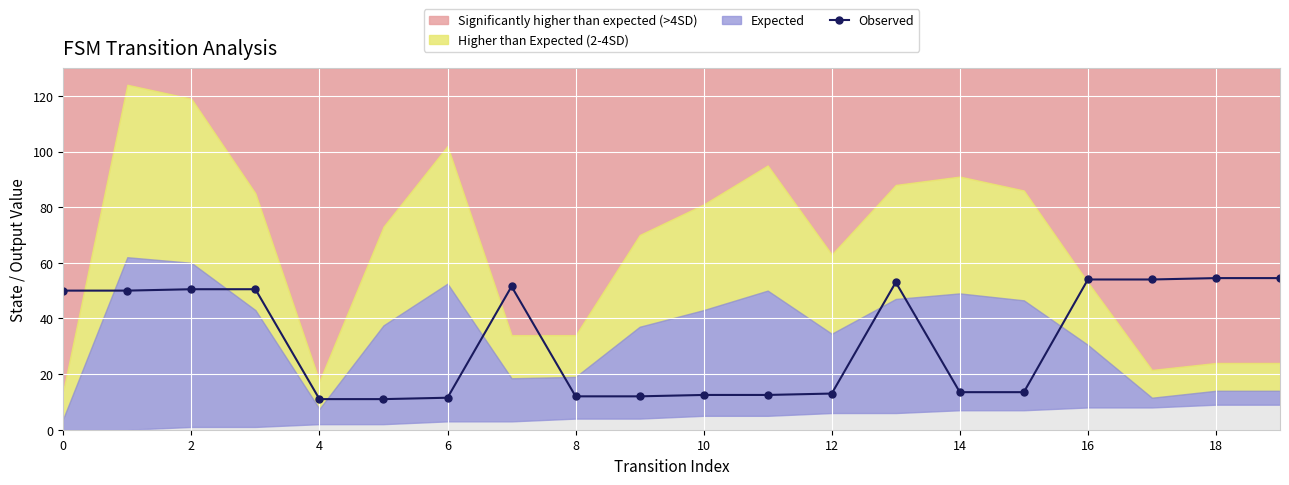

True or false: the data shows 53.0 at 13.

True